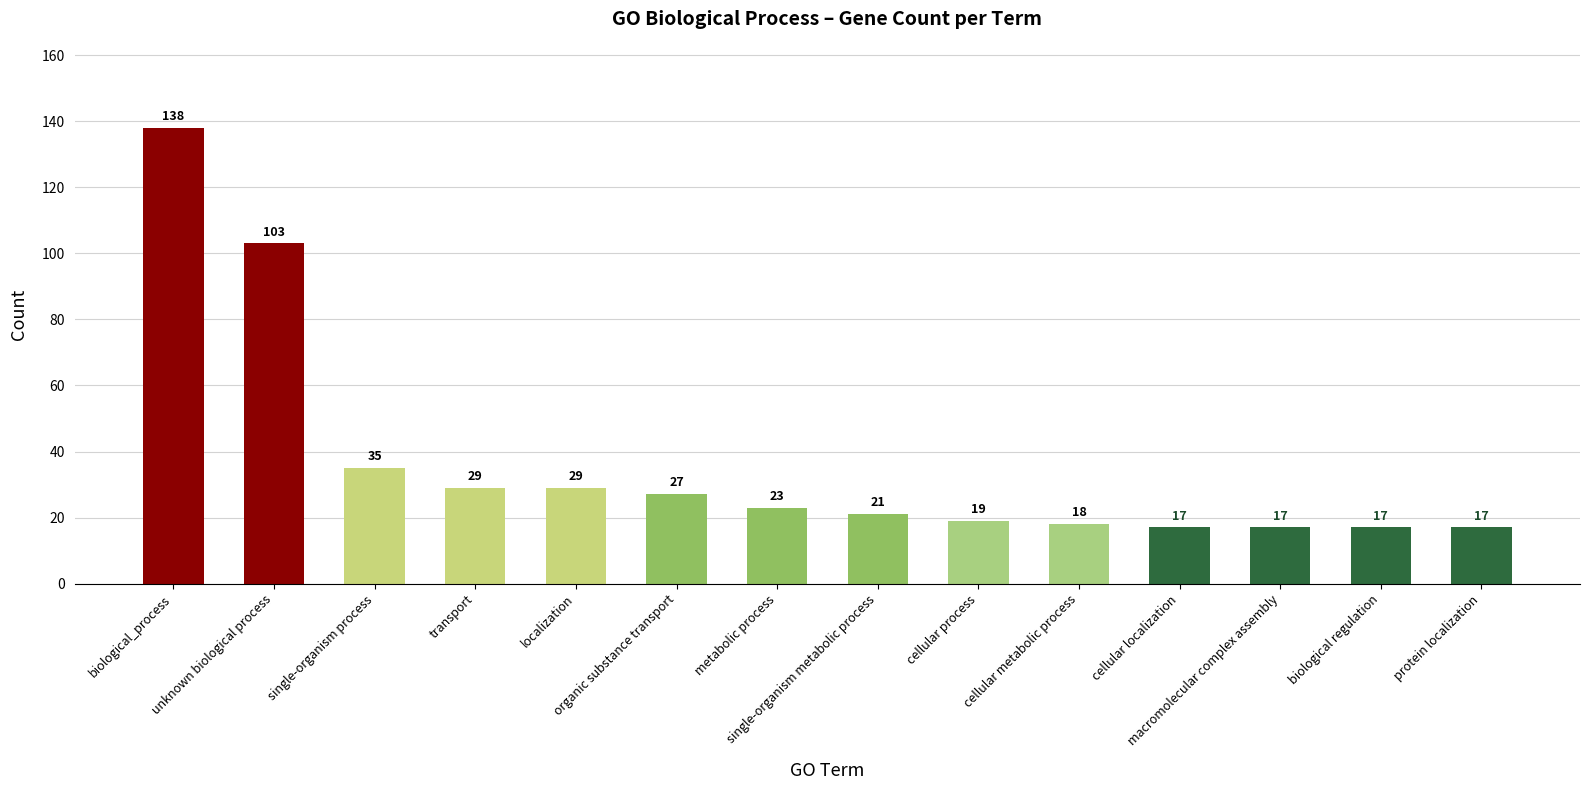

Reading left to right, extract all data points from this chart.

biological_process=138	unknown biological process=103	single-organism process=35	transport=29	localization=29	organic substance transport=27	metabolic process=23	single-organism metabolic process=21	cellular process=19	cellular metabolic process=18	cellular localization=17	macromolecular complex assembly=17	biological regulation=17	protein localization=17